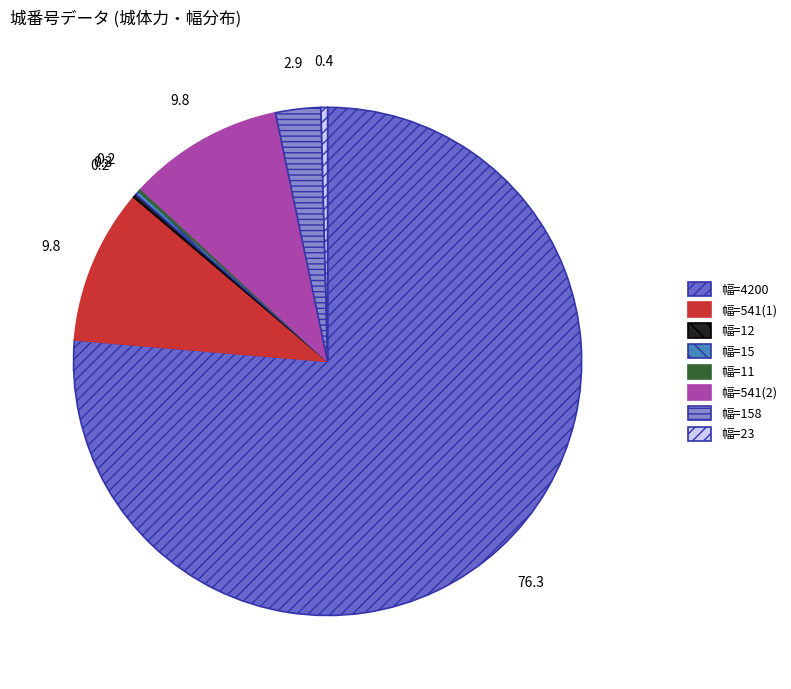

Which slice is the largest?

幅=4200